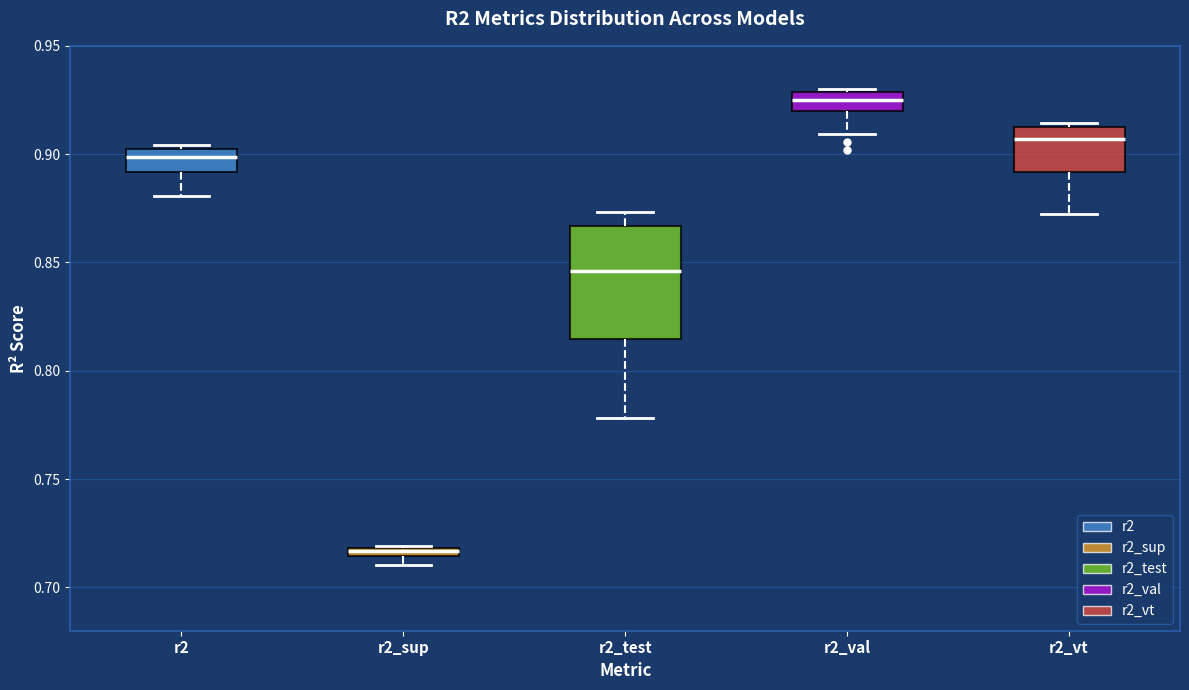

Where does the lower whisker of the box for r2_test end on the y-axis? The values are not printed on the chart, so give them approximately, as read against the axis.

0.780